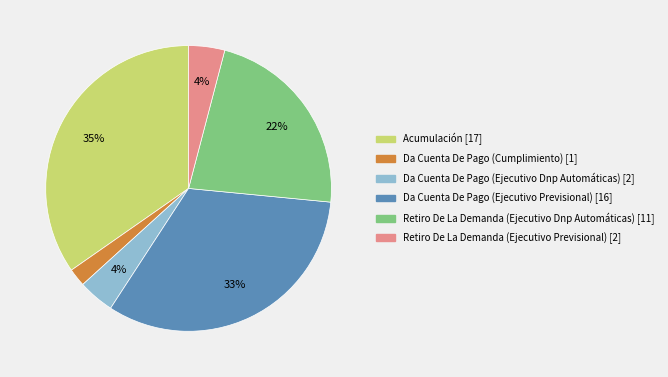

Which slice is the largest?

Acumulación